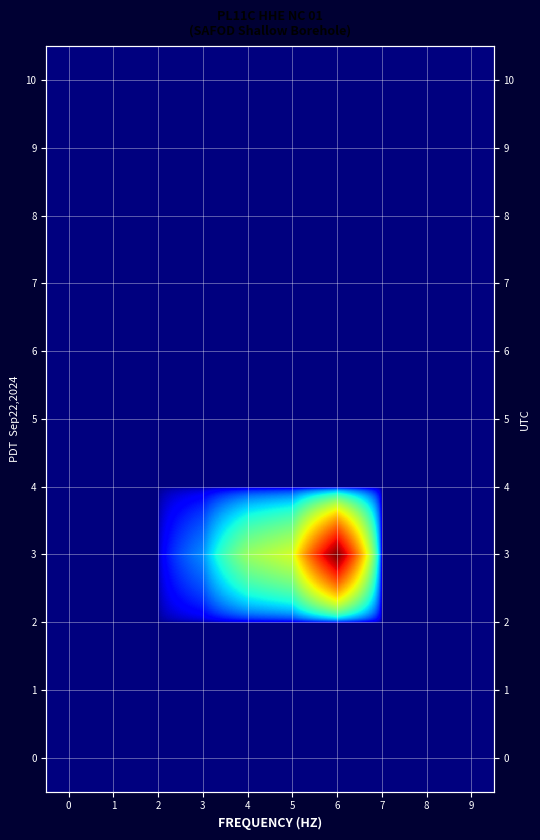

Which has a higher value, 4 or 2?

4